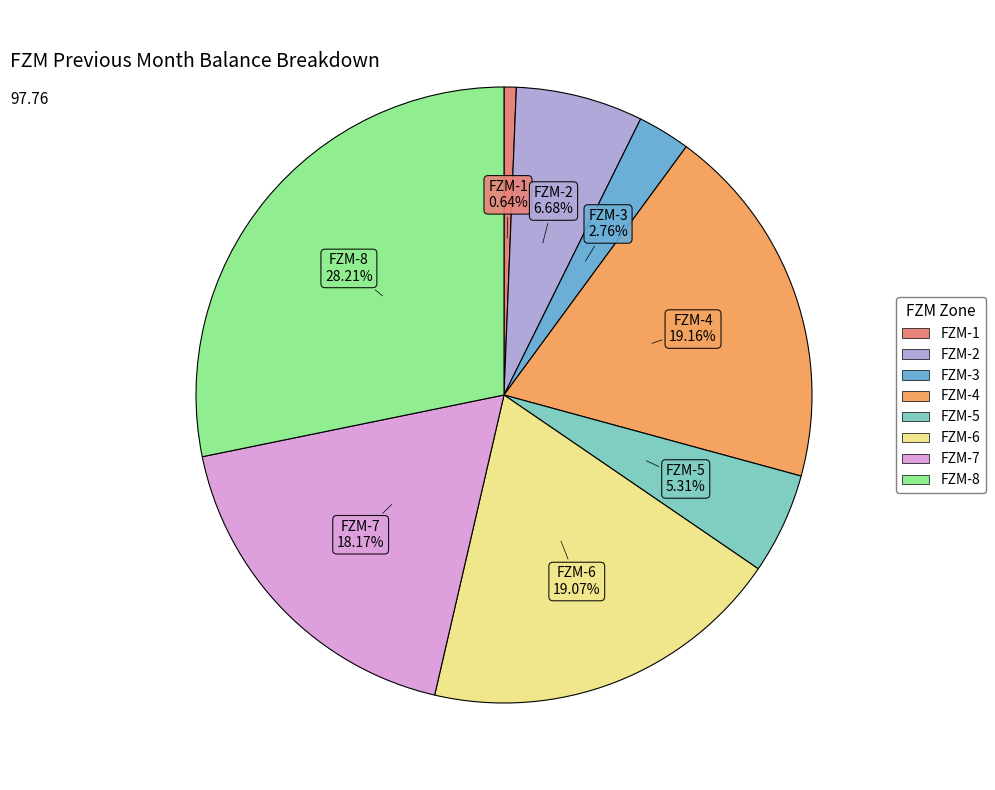

How many slices are in this pie chart?

8